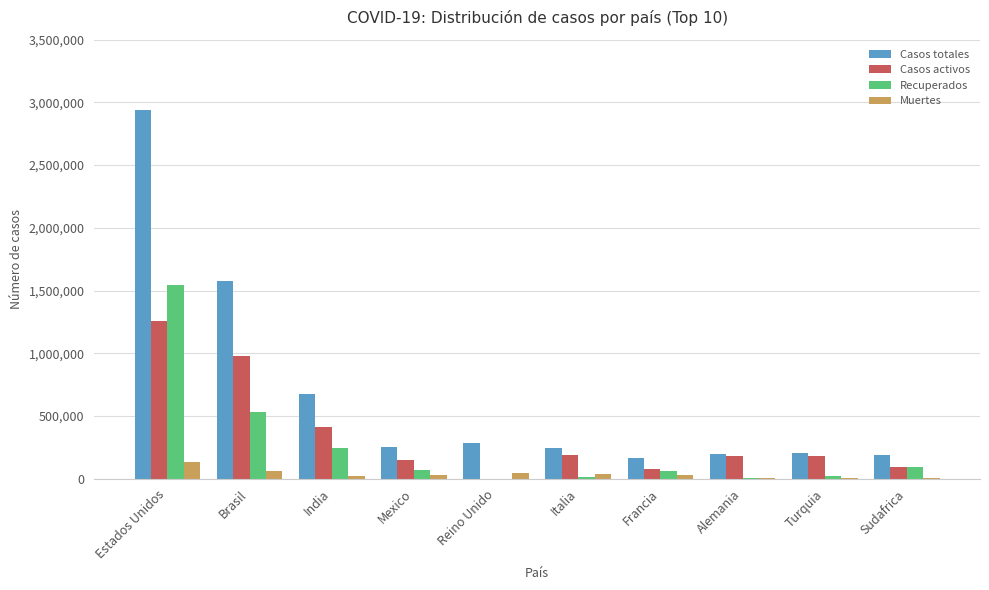

Count the number of data series in this chart.

4